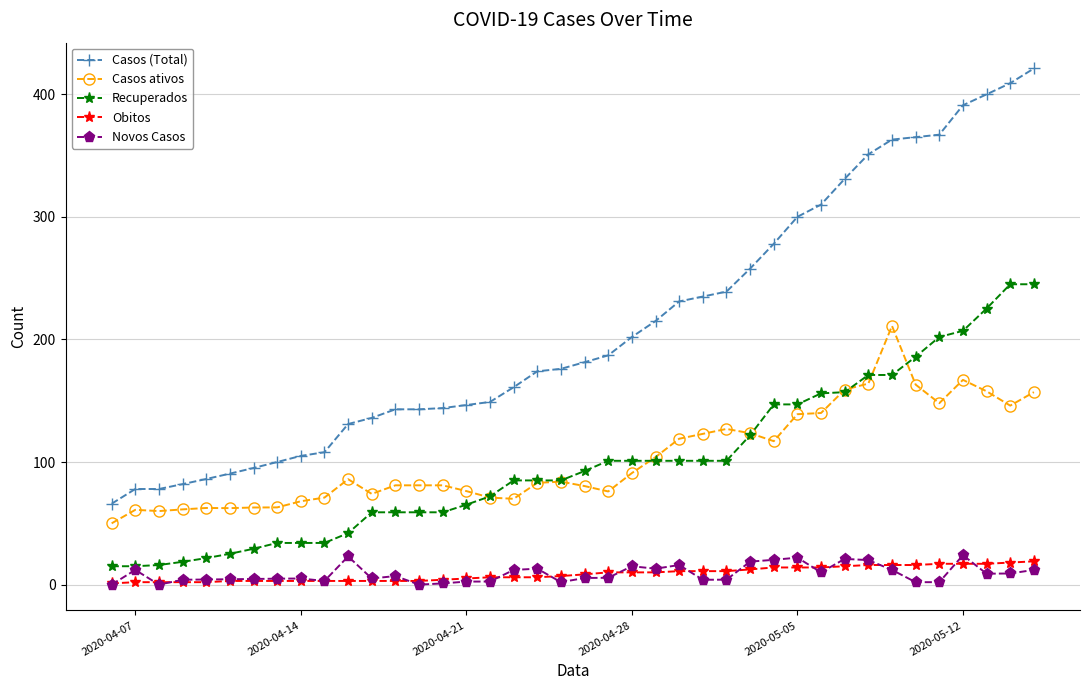

What is the maximum value shown in the chart?

421.0